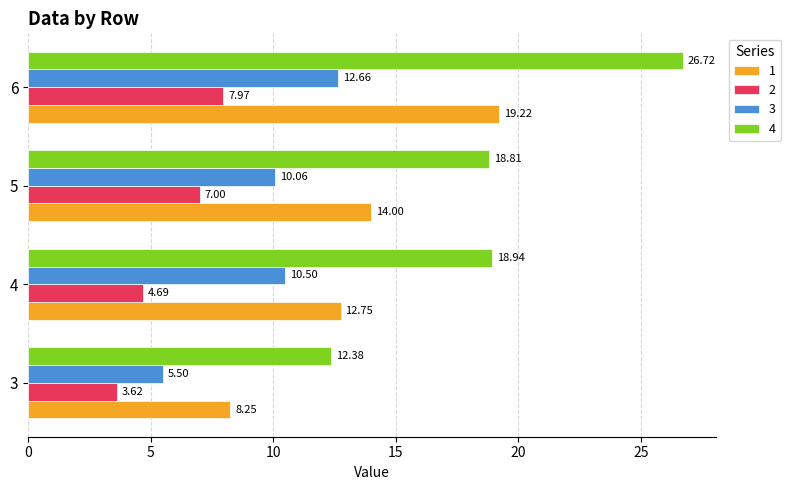

At which label does 3 reach its minimum?

3